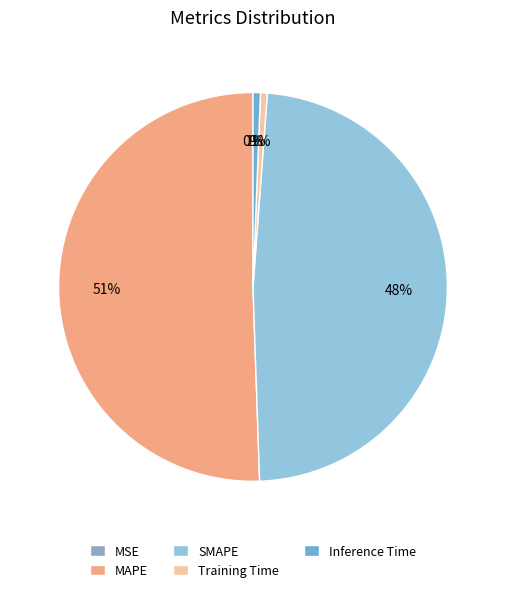

Between Inference Time and MAPE, which is larger?

MAPE